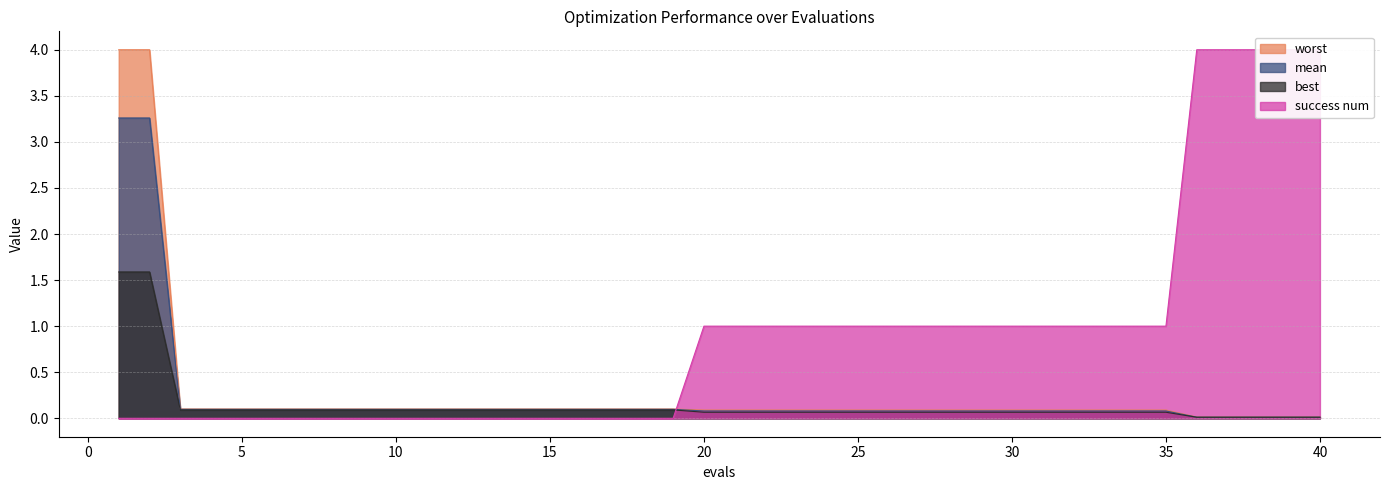

True or false: worst has more than 2 interior local peaks.

False